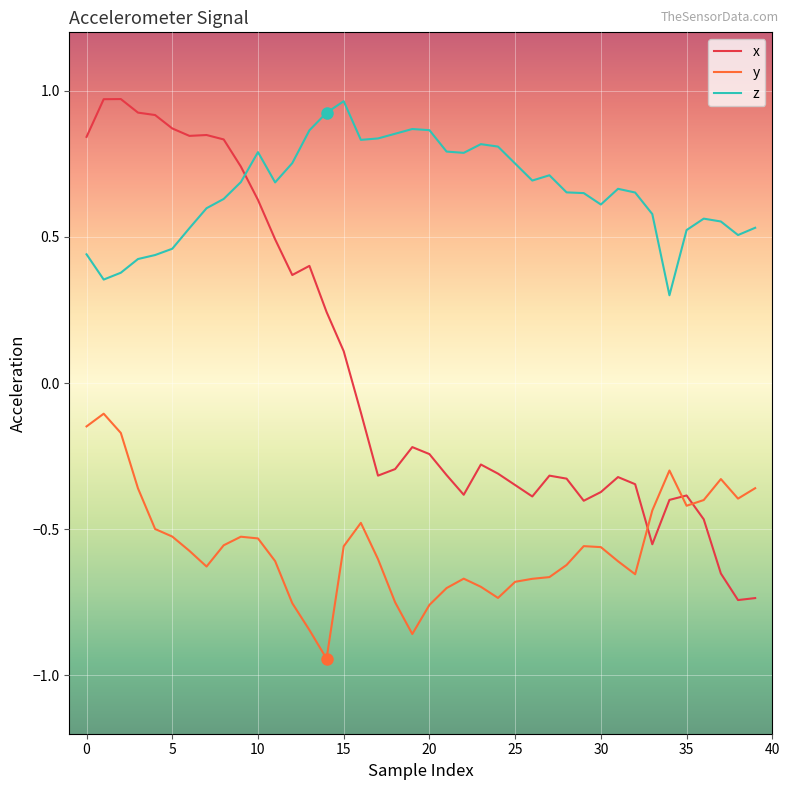

Which series has the largest range (max minus min)?

x